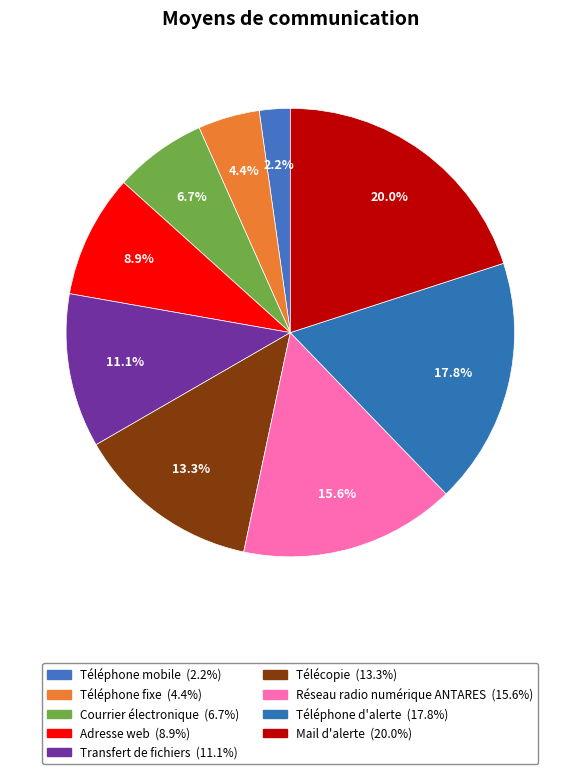

Count the number of slices in the pie.

9